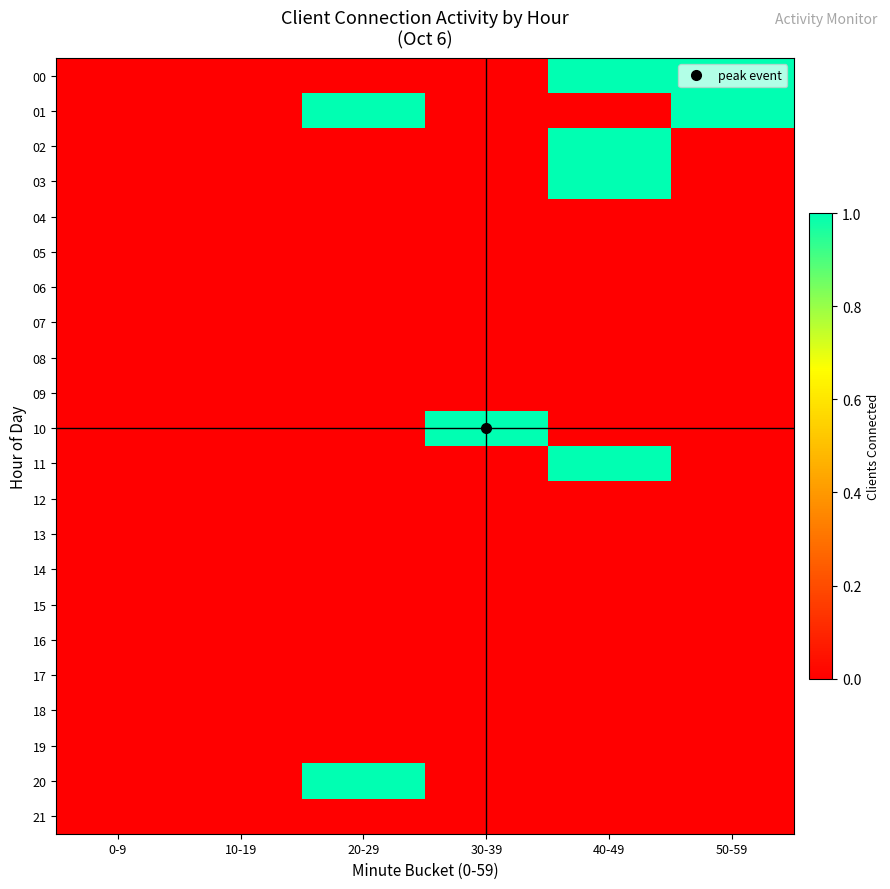

At which category is the sum across all series the highest?

40-49